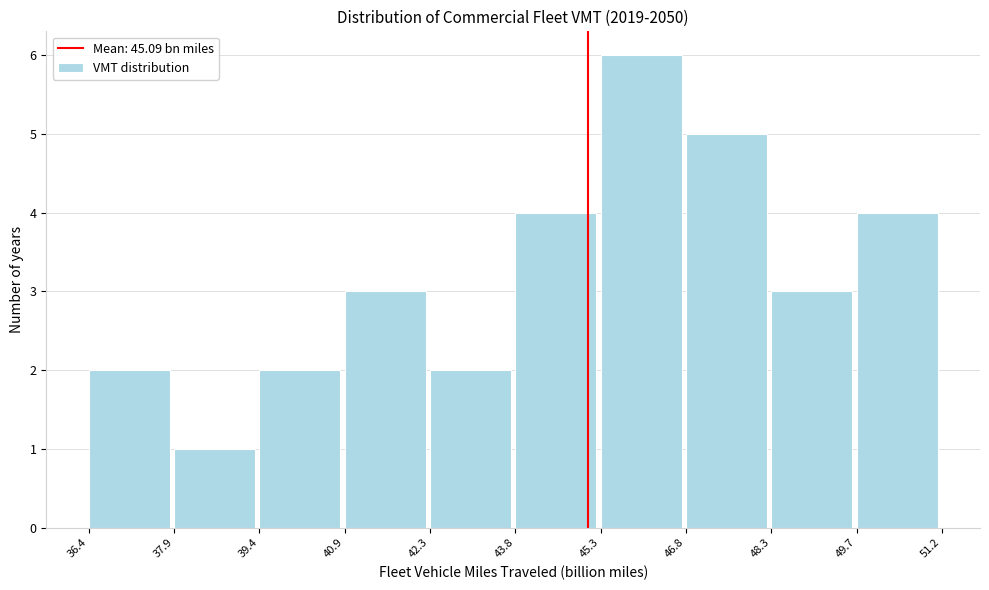

Reading left to right, list every bar in this chart as the range it spans on the x-axis followed by its height. The values are not printed on the chart, so give them approximately, as read against the axis.

36.4 to 37.9: 2
37.9 to 39.4: 1
39.4 to 40.9: 2
40.9 to 42.3: 3
42.3 to 43.8: 2
43.8 to 45.3: 4
45.3 to 46.8: 6
46.8 to 48.3: 5
48.3 to 49.7: 3
49.7 to 51.2: 4